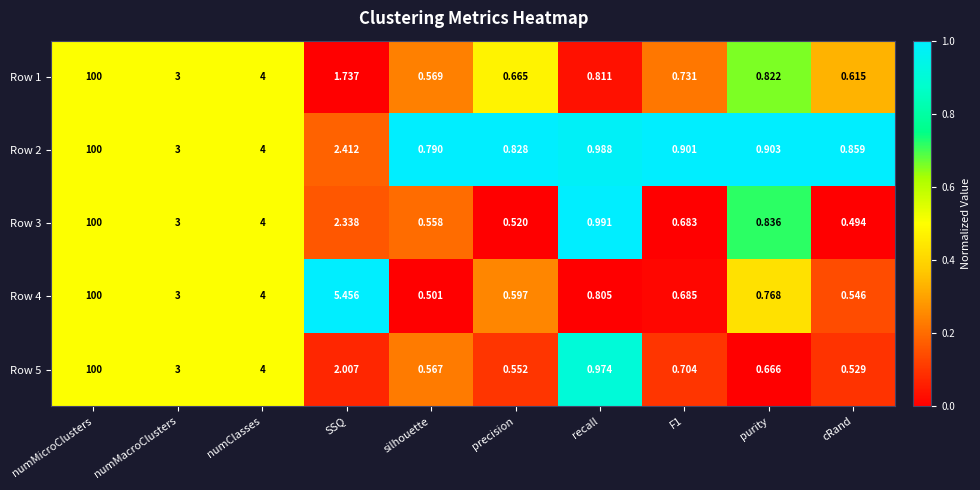

Which series has the largest range (max minus min)?

Row 3